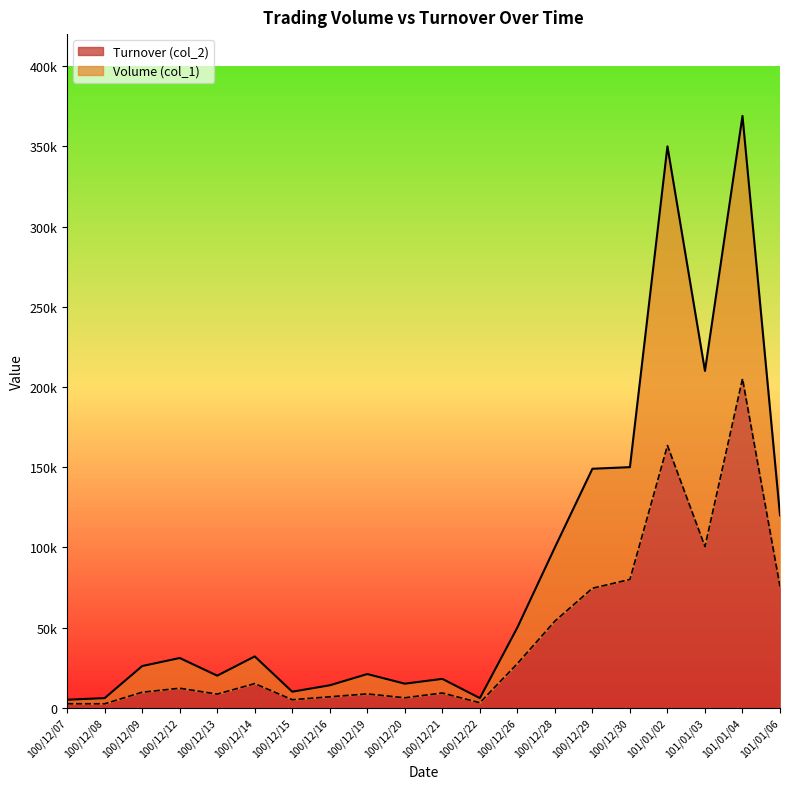

What is the sum of the Turnover (col_2) values at 100/12/09 and 100/12/29?

84180